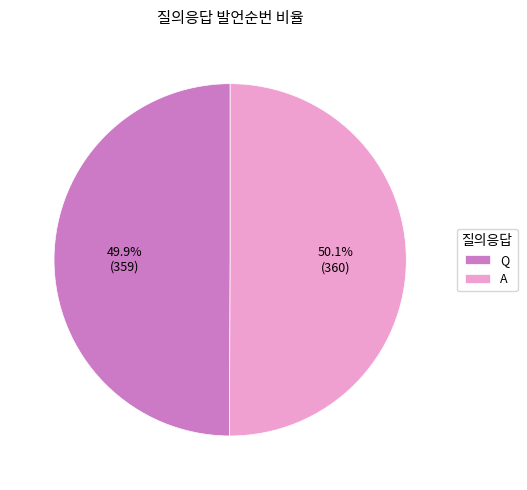

To the nearest percent, what is the combined percentage of Q and A?

100%